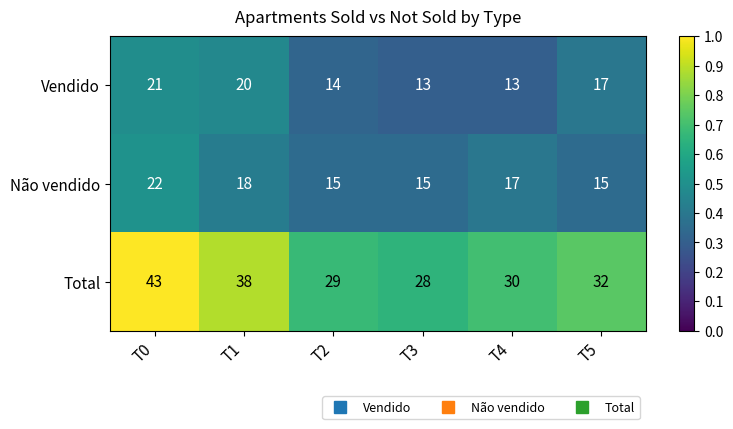

Reading left to right, extract all data points from this chart.

Vendido: 21	20	14	13	13	17
Não vendido: 22	18	15	15	17	15
Total: 43	38	29	28	30	32